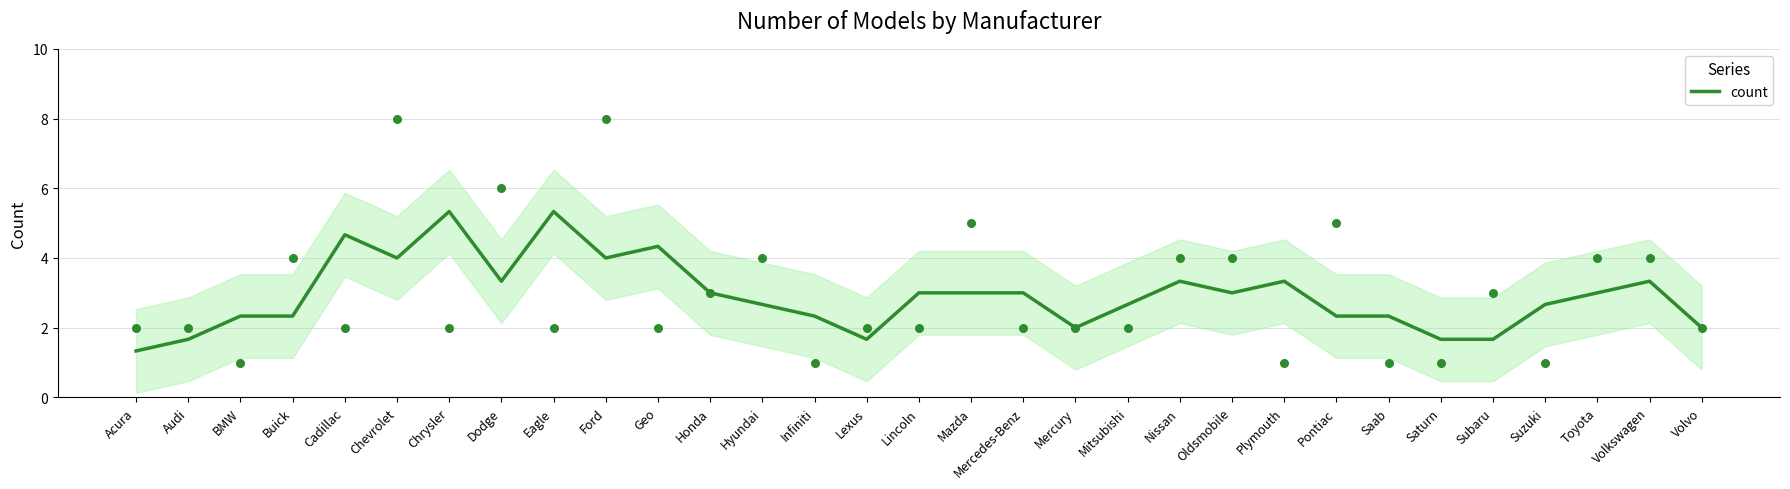

What is the change in value from Cadillac to Chrysler?

+0.7